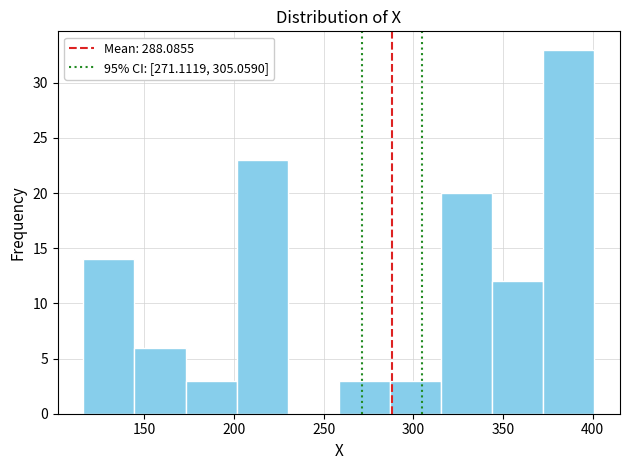

Reading left to right, transcribe this chart: for each bar, give the range it covers on the x-axis and its height. Neither the bar edges nor the heights are printed on the chart, so give them approximately, as read against the axes.

116.0 to 144.5: 14
144.5 to 173.0: 6
173.0 to 201.5: 3
201.5 to 230.0: 23
230.0 to 258.5: 0
258.5 to 287.0: 3
287.0 to 315.5: 3
315.5 to 344.0: 20
344.0 to 372.5: 12
372.5 to 401.0: 33